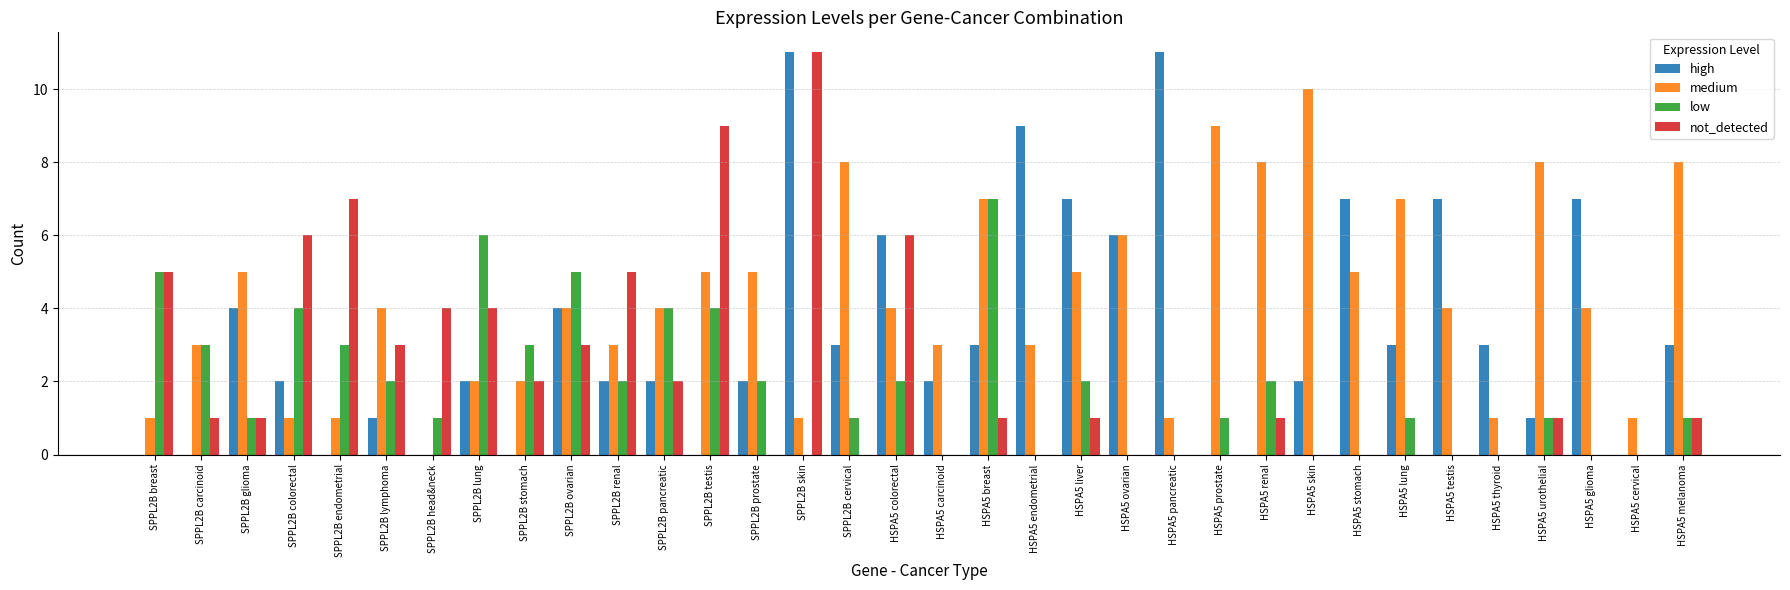

Is it true that not_detected equals 0 at HSPA5 thyroid?

True